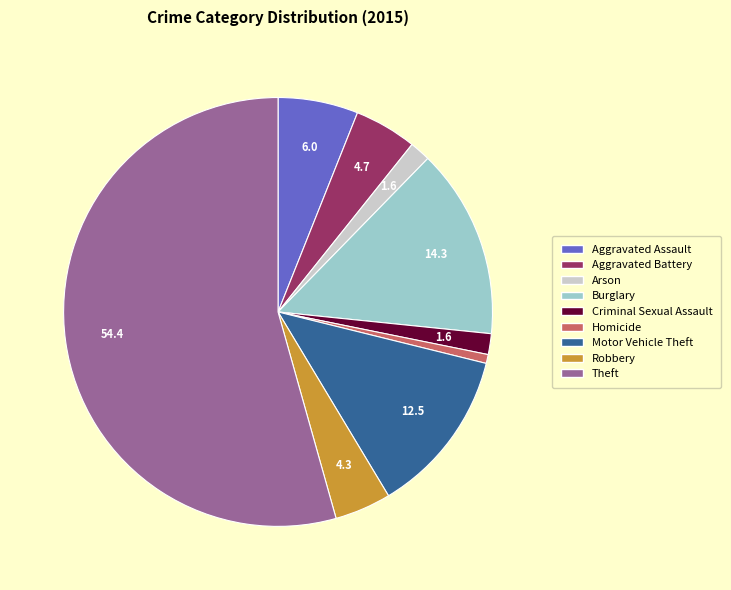

How many slices are in this pie chart?

9